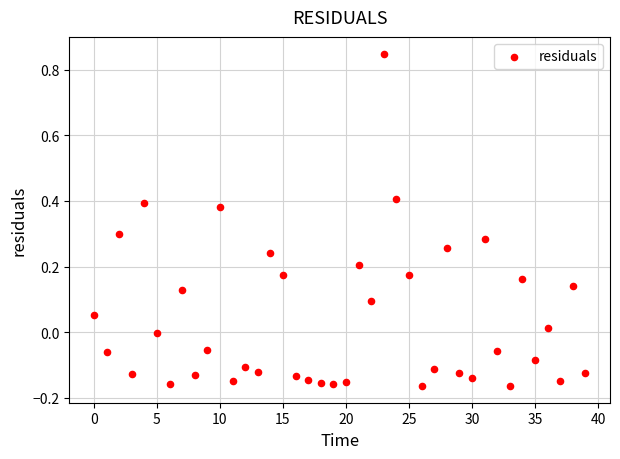

What is the range of Y values (max minus min)?

1.0